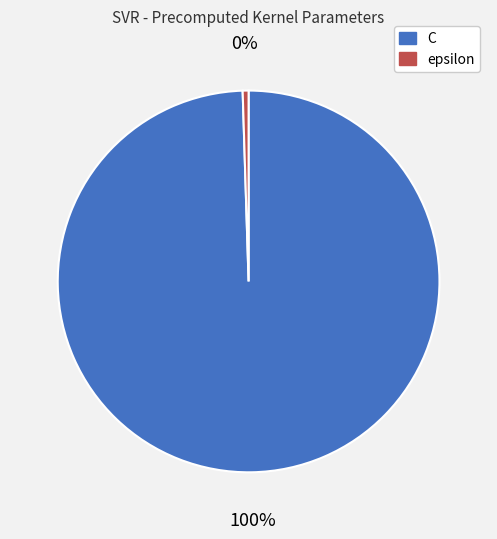

True or false: C accounts for 100% of the total.

True